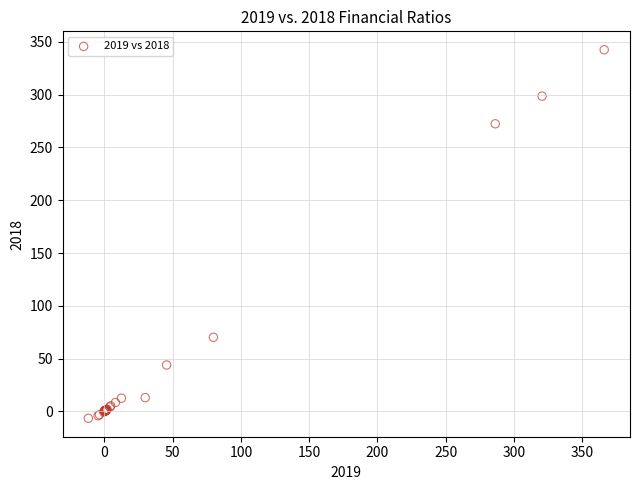

What Y value in the scatter plot is closest to 168?

70.2